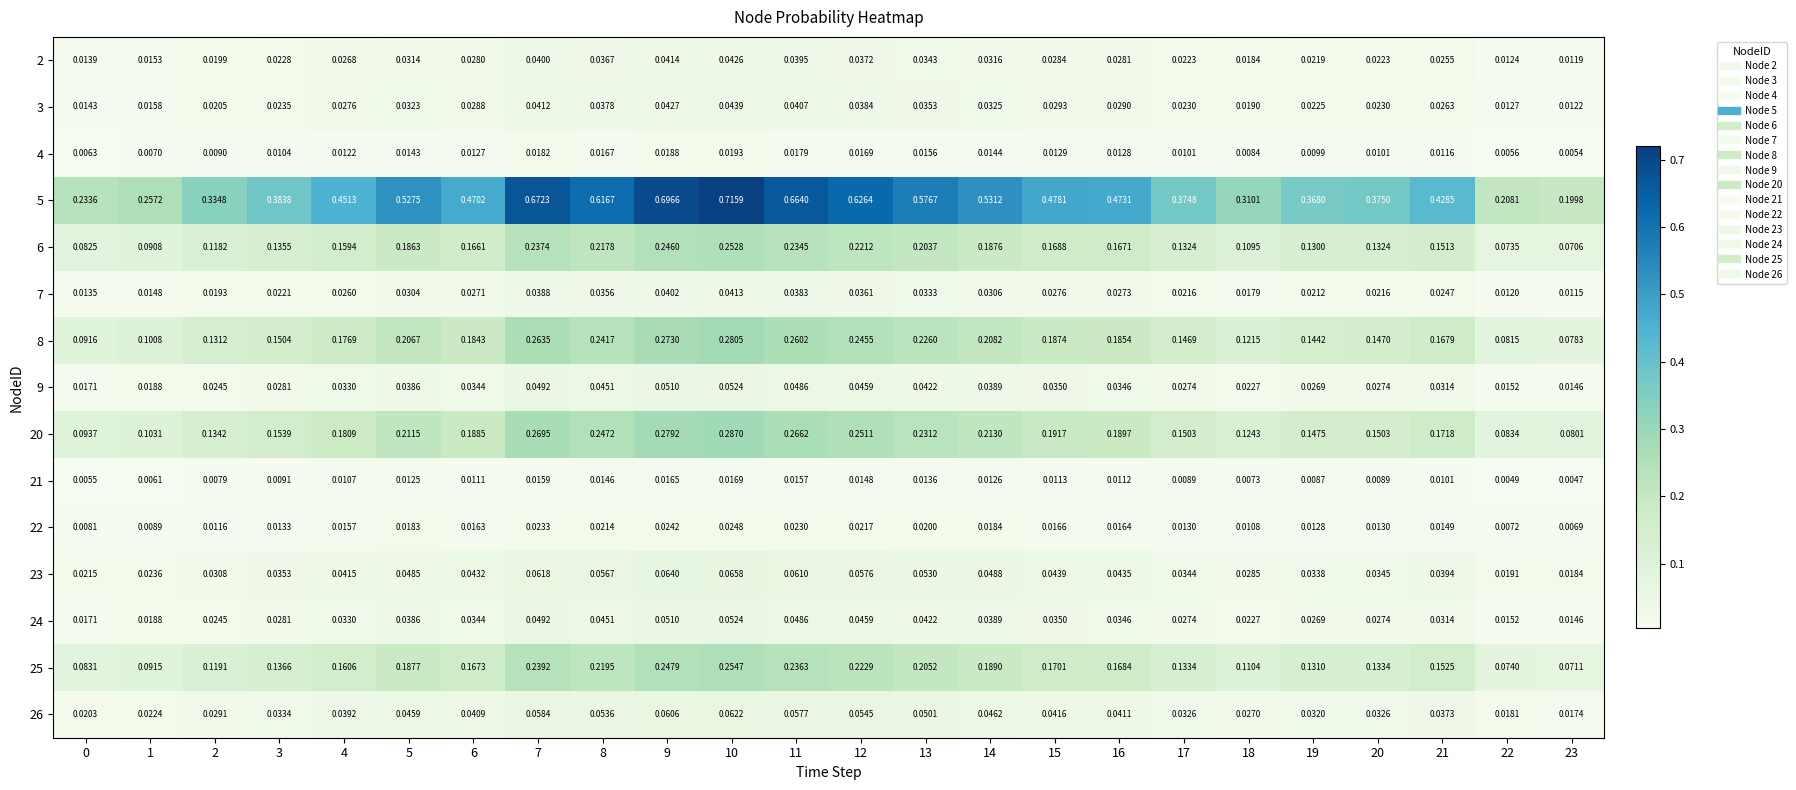

Count the number of categories in the chart.

24